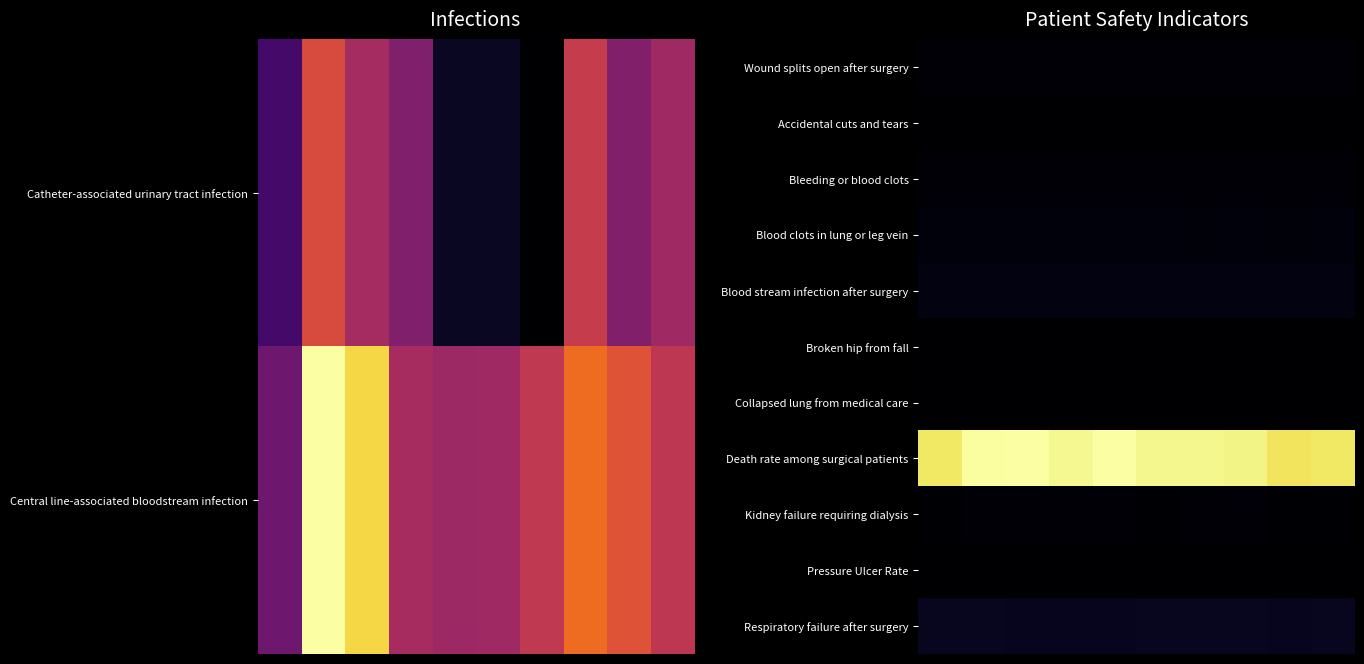

Rank the series by their maximum value, from lowest to highest.

Collapsed lung from medical care, Broken hip from fall, Pressure Ulcer Rate, Accidental cuts and tears, Kidney failure requiring dialysis, Wound splits open after surgery, Bleeding or blood clots, Blood clots in lung or leg vein, Blood stream infection after surgery, Respiratory failure after surgery, Death rate among surgical patients